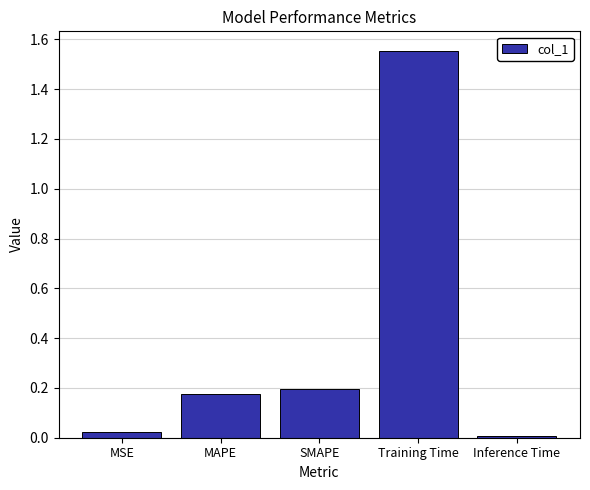

What position from the right is MAPE?

4